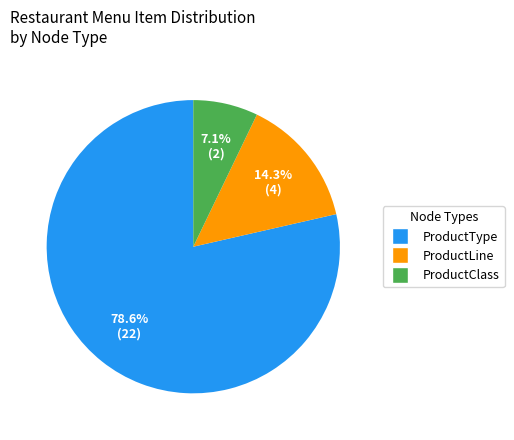

Which category has the biggest portion of the pie?

ProductType